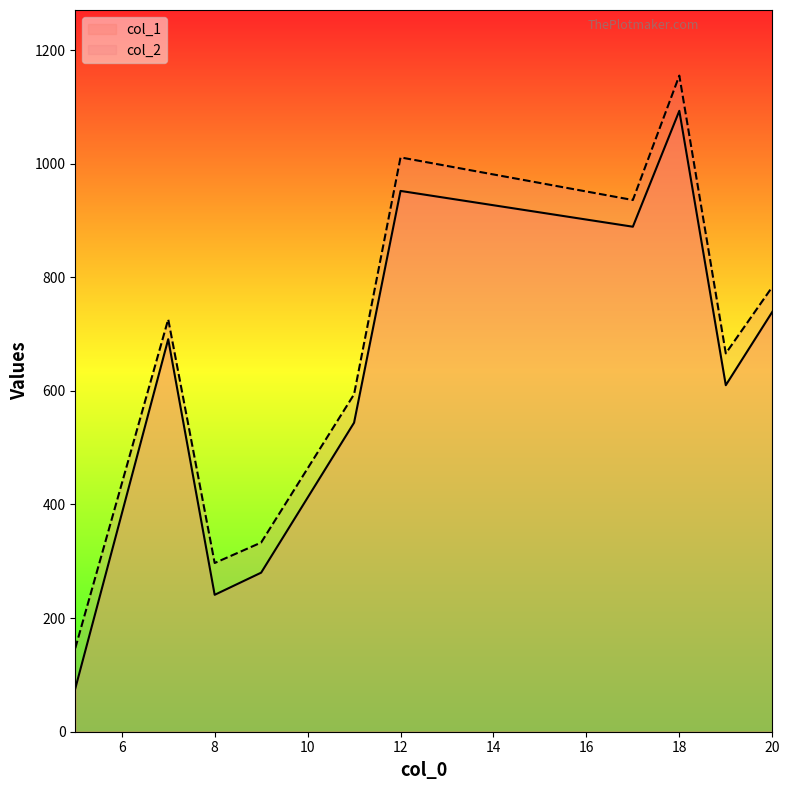

True or false: col_1 has more than 1 interior local peaks.

True